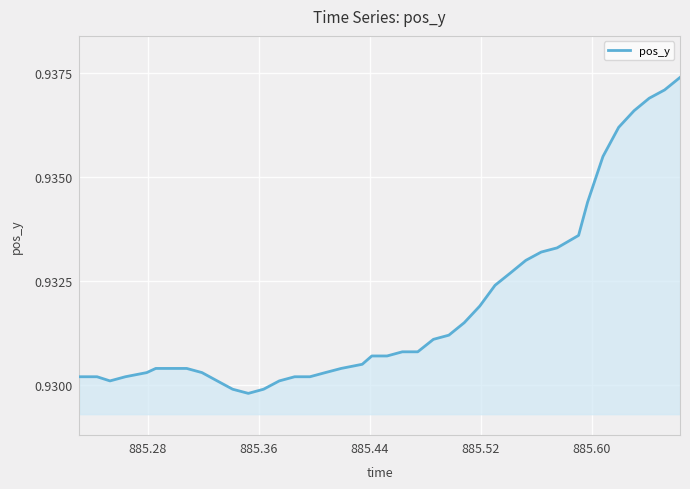

Reading left to right, extract all data points from this chart.

0.9	0.9	0.9	0.9	0.9	0.9	0.9	0.9	0.9	0.9	0.9	0.9	0.9	0.9	0.9	0.9	0.9	0.9	0.9	0.9	0.9	0.9	0.9	0.9	0.9	0.9	0.9	0.9	0.9	0.9	0.9	0.9	0.9	0.9	0.9	0.9	0.9	0.9	0.9	0.9